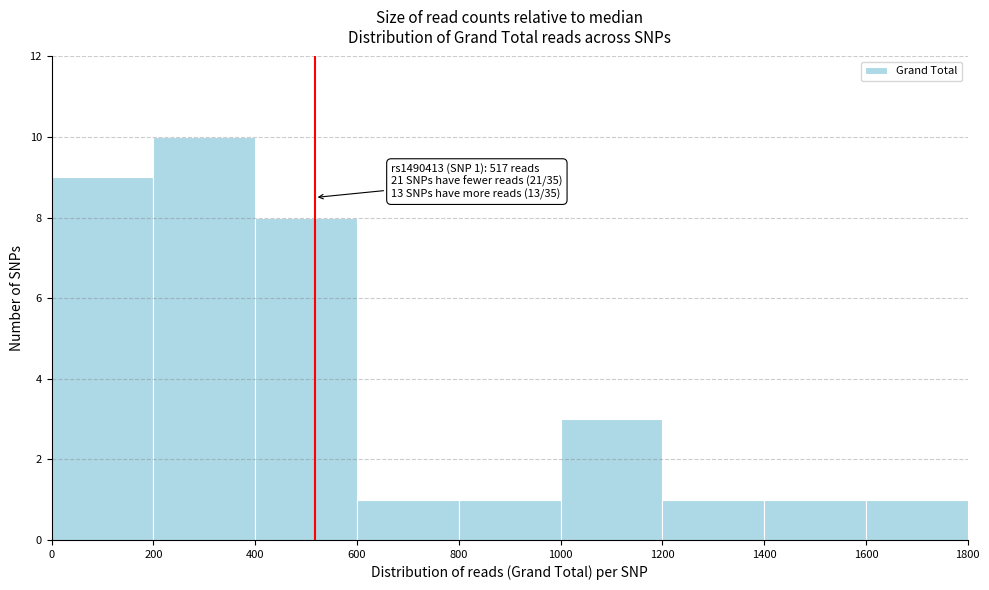

Which range on the x-axis has the tallest bar?

200 to 400